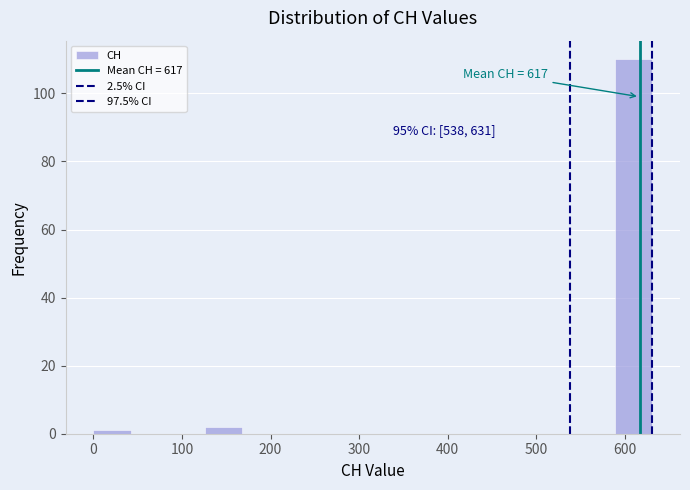

Which range on the x-axis has the tallest bar?

590 to 630